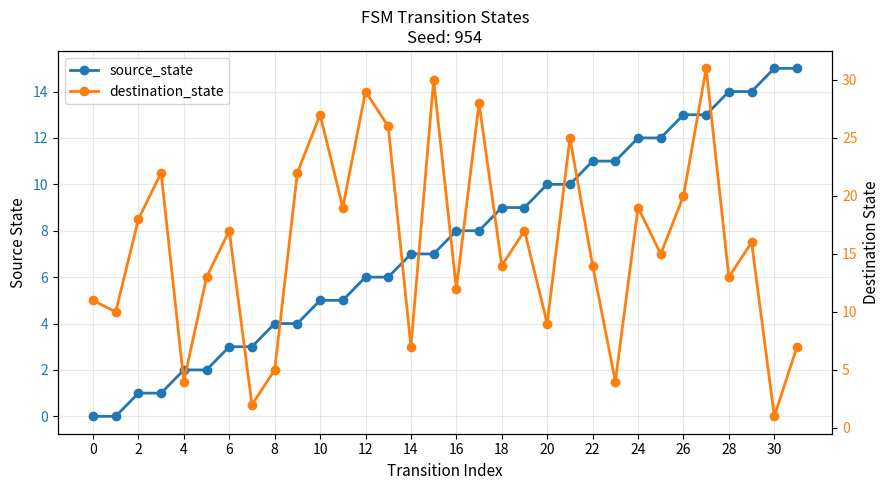

Which category has the highest value in the destination_state series?

27